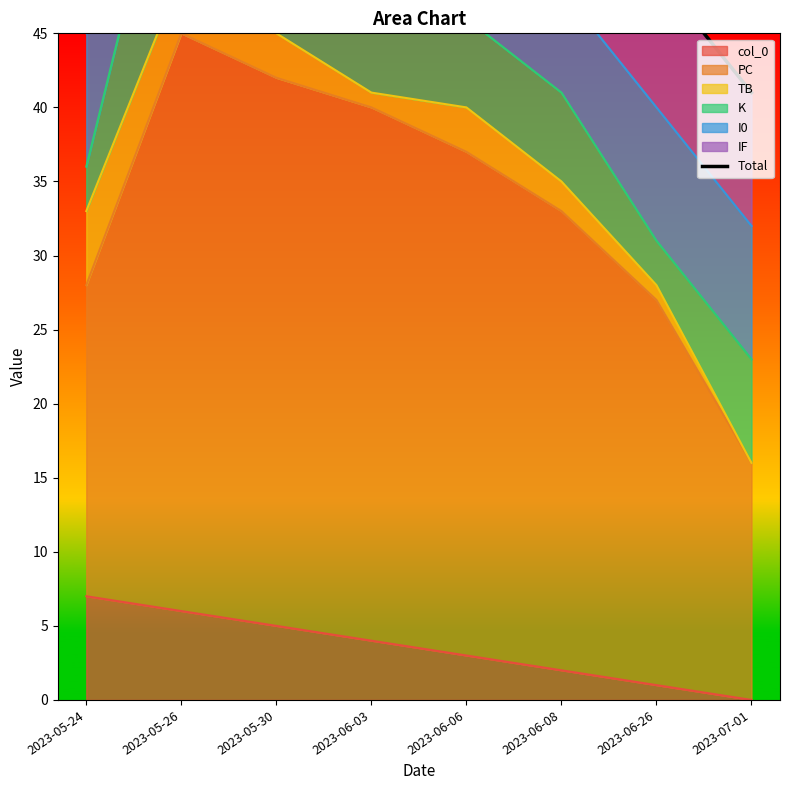

What is the label of the 1st point from the right?

2023-07-01